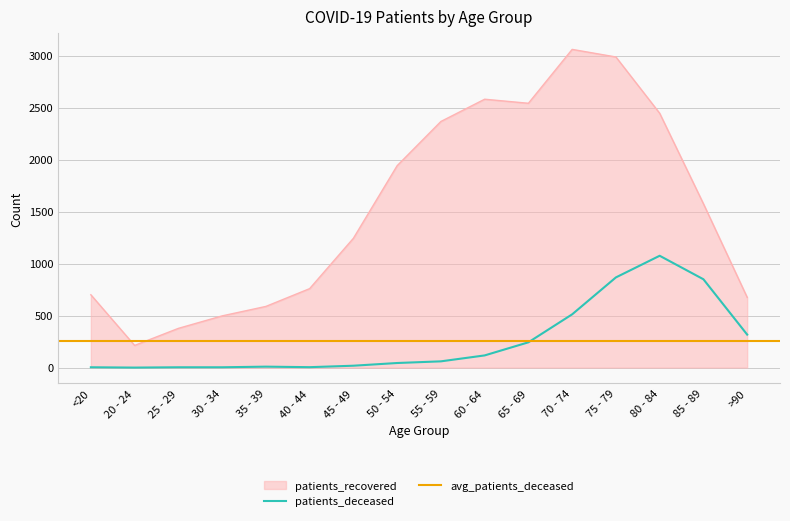

What is the label of the 16th point from the right?

<20